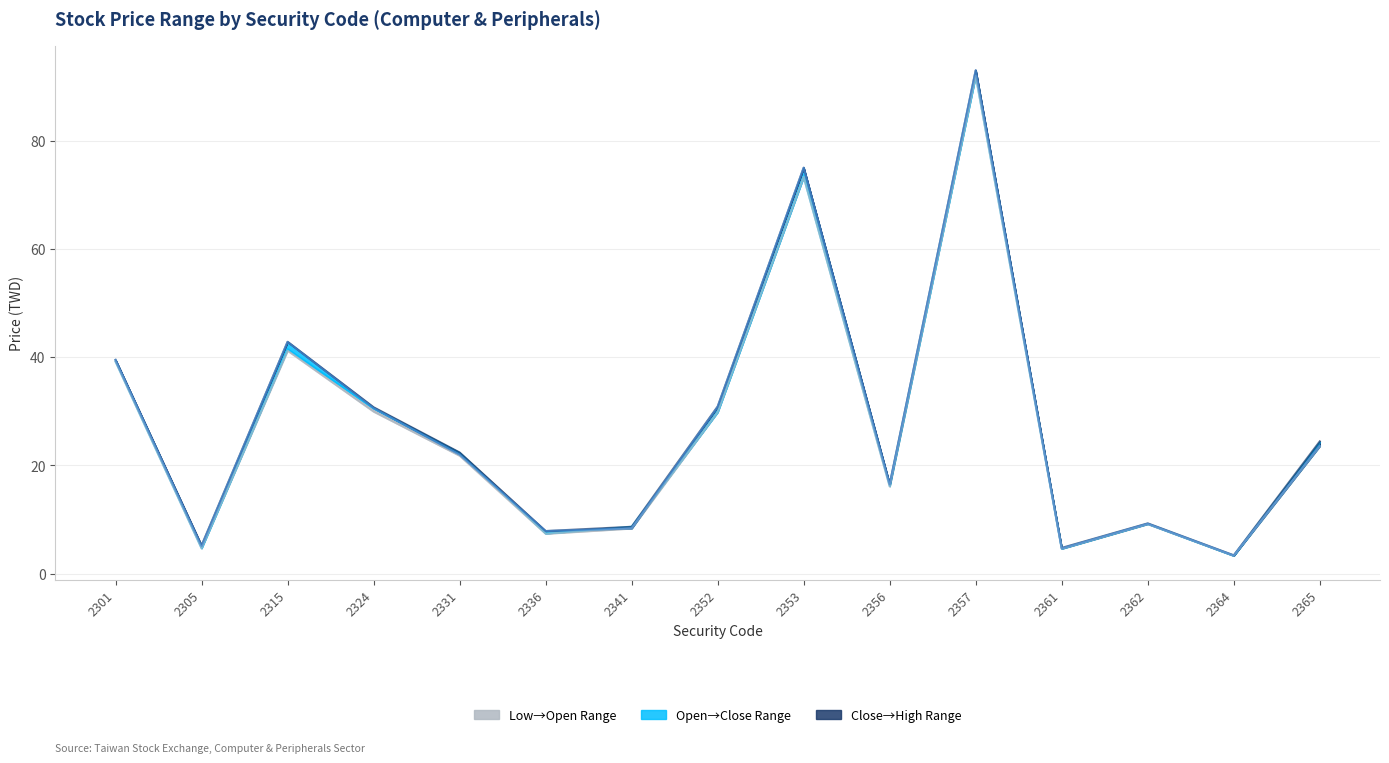

In Close Price, how many points are lower than both neighbors (excluding endpoints)?

5